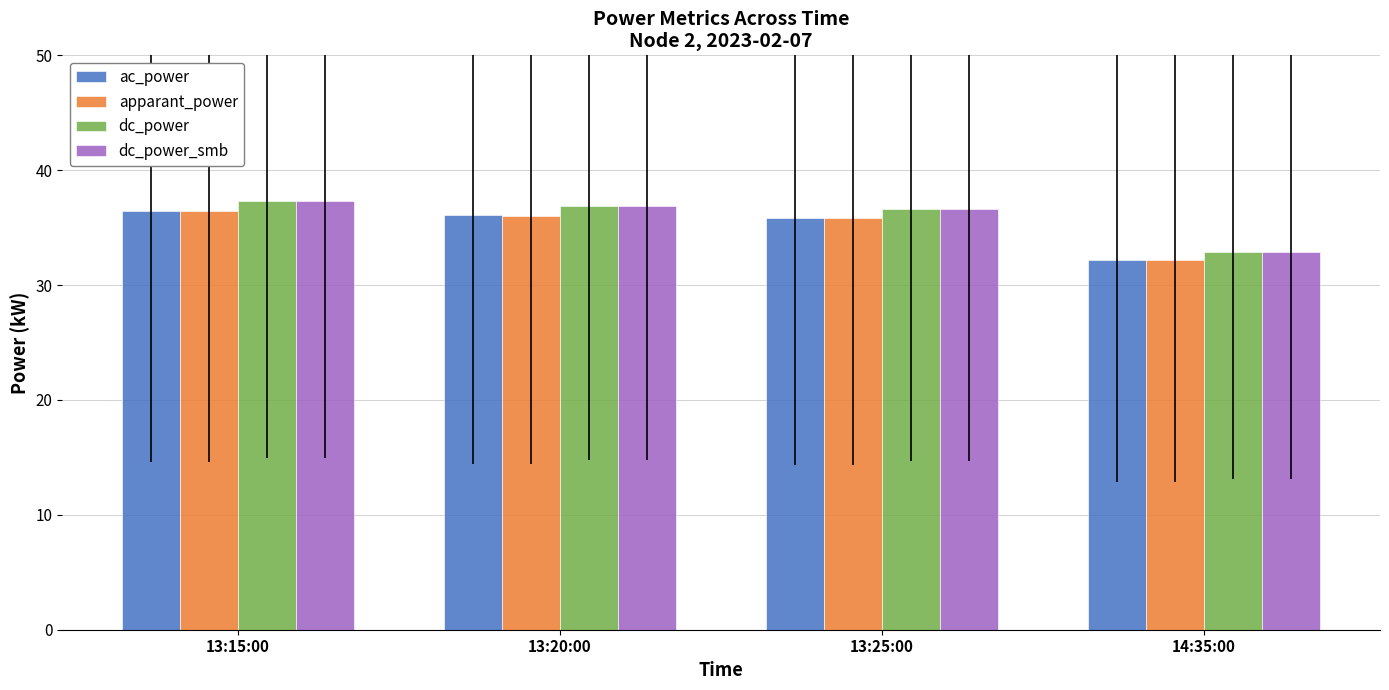

How many bars are there in total?

16